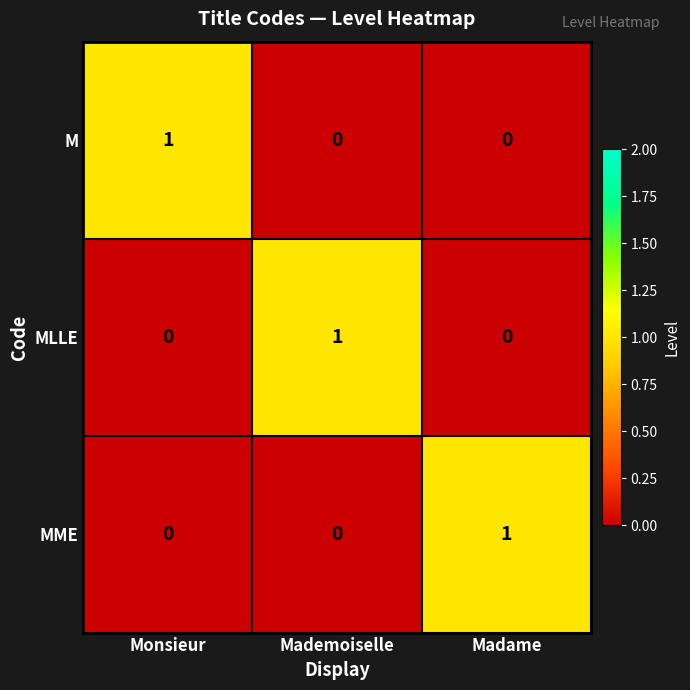

How many MLLE values are between 0 and 1?

3